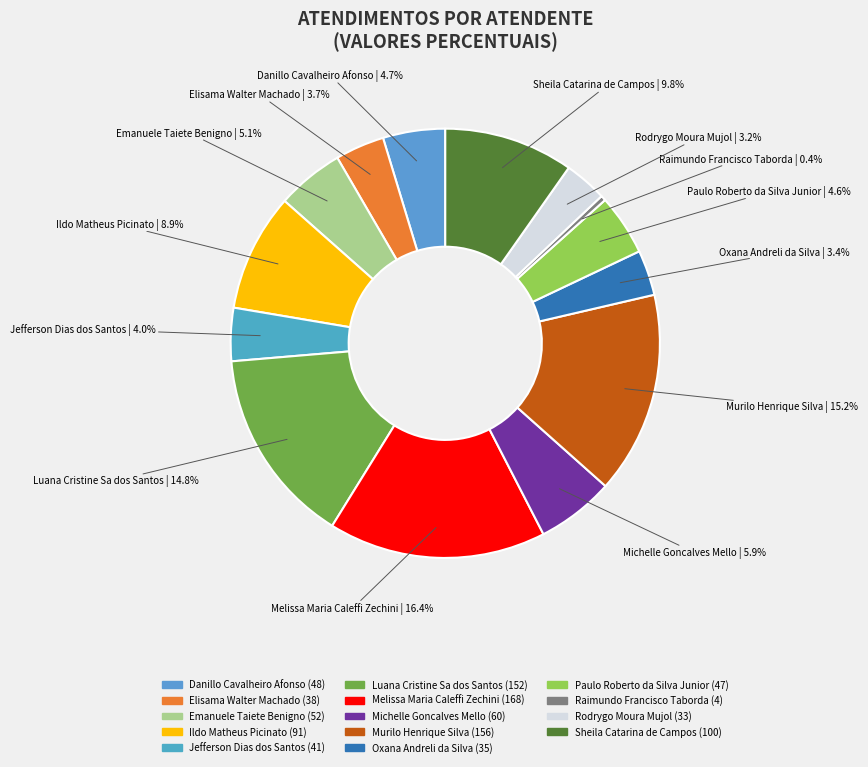

Approximately how many times larger is the value at Danillo Cavalheiro Afonso compared to Oxana Andreli da Silva?

1.4